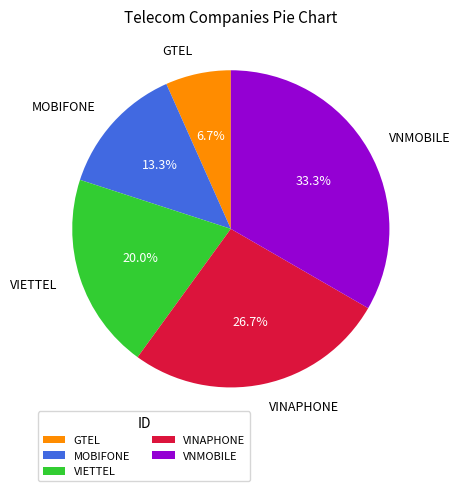

Which slice is the largest?

VNMOBILE